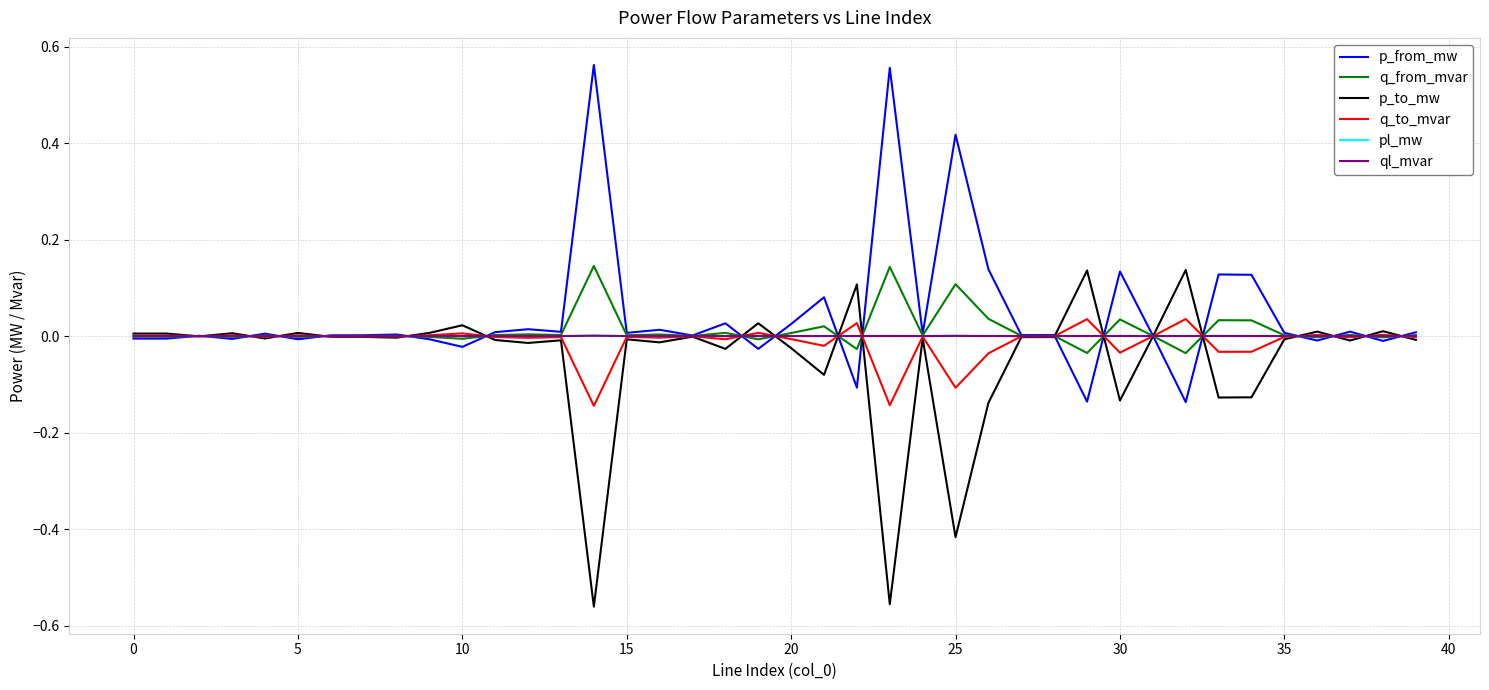

Reading right to left, extract all data points from this chart.

p_from_mw: 0.0	-0.0	0.0	-0.0	0.0	0.1	0.1	-0.1	0.0	0.1	-0.1	0.0	0.0	0.1	0.4	0.0	0.6	-0.1	0.1	0.0	-0.0	0.0	0.0	0.0	0.0	0.6	0.0	0.0	0.0	-0.0	-0.0	0.0	0.0	0.0	-0.0	0.0	-0.0	0.0	-0.0	-0.0
q_from_mvar: 0.0	-0.0	0.0	-0.0	0.0	0.0	0.0	-0.0	0.0	0.0	-0.0	0.0	0.0	0.0	0.1	0.0	0.1	-0.0	0.0	0.0	-0.0	0.0	0.0	0.0	0.0	0.1	0.0	0.0	0.0	-0.0	-0.0	0.0	0.0	0.0	-0.0	0.0	-0.0	0.0	-0.0	-0.0
p_to_mw: -0.0	0.0	-0.0	0.0	-0.0	-0.1	-0.1	0.1	-0.0	-0.1	0.1	-0.0	-0.0	-0.1	-0.4	-0.0	-0.6	0.1	-0.1	-0.0	0.0	-0.0	-0.0	-0.0	-0.0	-0.6	-0.0	-0.0	-0.0	0.0	0.0	-0.0	-0.0	-0.0	0.0	-0.0	0.0	-0.0	0.0	0.0
q_to_mvar: -0.0	0.0	-0.0	0.0	-0.0	-0.0	-0.0	0.0	-0.0	-0.0	0.0	-0.0	-0.0	-0.0	-0.1	-0.0	-0.1	0.0	-0.0	-0.0	0.0	-0.0	-0.0	-0.0	-0.0	-0.1	-0.0	-0.0	-0.0	0.0	0.0	-0.0	-0.0	-0.0	0.0	-0.0	0.0	-0.0	0.0	0.0
pl_mw: 0.0	0.0	0.0	0.0	0.0	0.0	0.0	0.0	0.0	0.0	0.0	0.0	0.0	0.0	0.0	0.0	0.0	0.0	0.0	0.0	0.0	0.0	0.0	0.0	0.0	0.0	0.0	0.0	0.0	0.0	0.0	0.0	0.0	0.0	0.0	0.0	0.0	0.0	0.0	0.0
ql_mvar: 0.0	0.0	0.0	0.0	0.0	0.0	0.0	0.0	-0.0	0.0	0.0	-0.0	-0.0	0.0	0.0	-0.0	0.0	0.0	0.0	0.0	0.0	0.0	-0.0	0.0	0.0	0.0	0.0	0.0	0.0	0.0	0.0	-0.0	-0.0	-0.0	0.0	0.0	0.0	-0.0	0.0	0.0